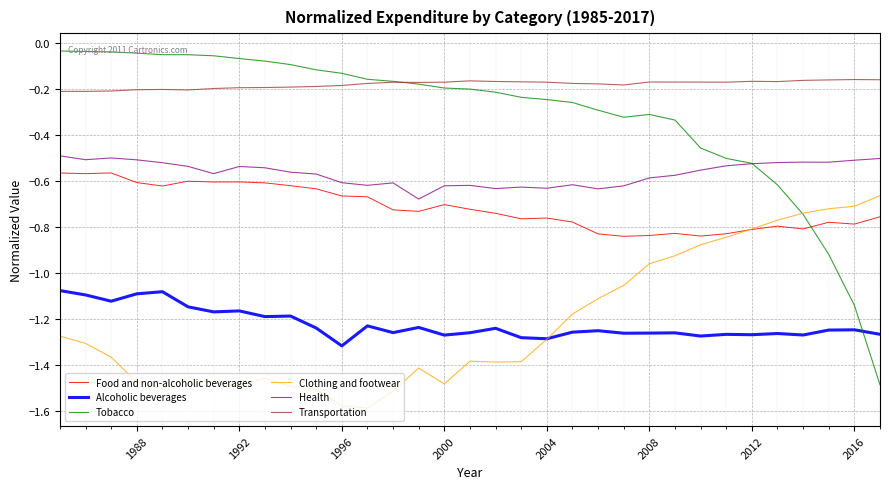

True or false: Transportation and Health intersect in this chart.

False